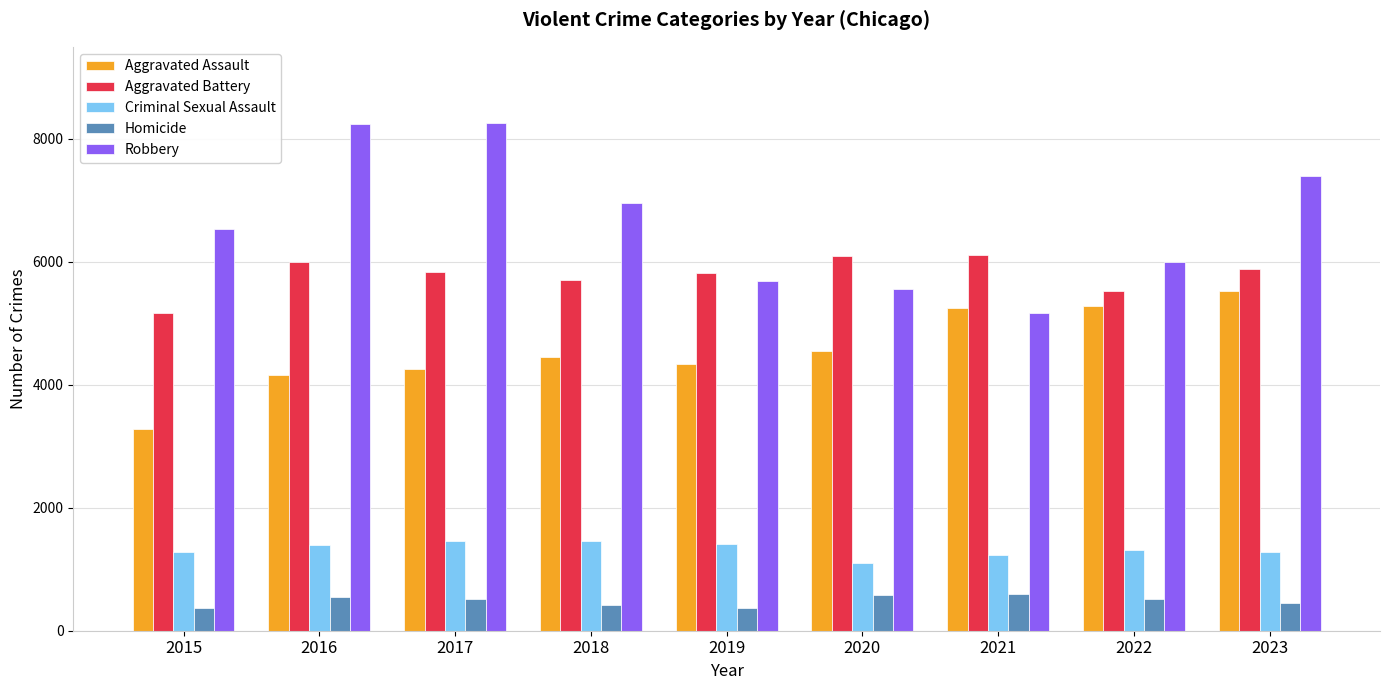

What is the average value of the Robbery series?

6646